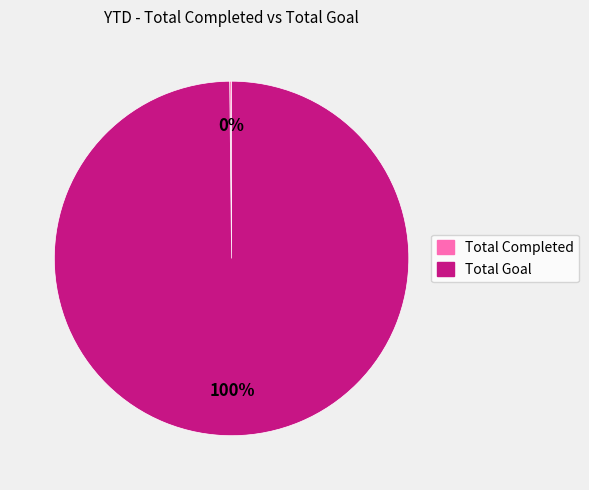

To the nearest percent, what percentage of the pie is Total Goal?

100%